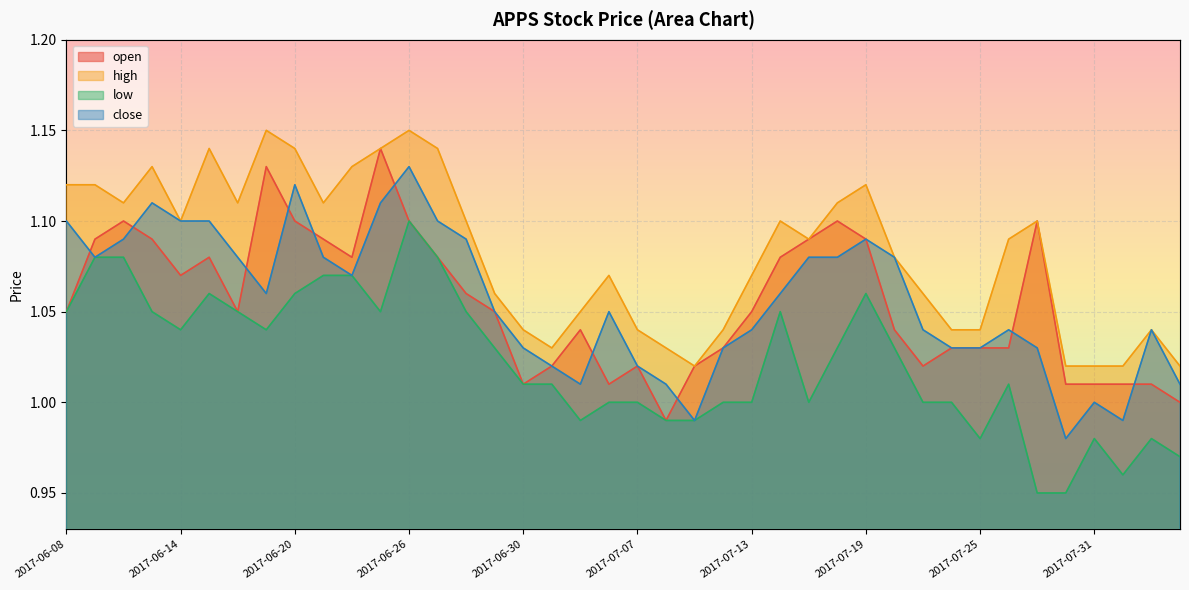

How many lines are shown in the chart?

4